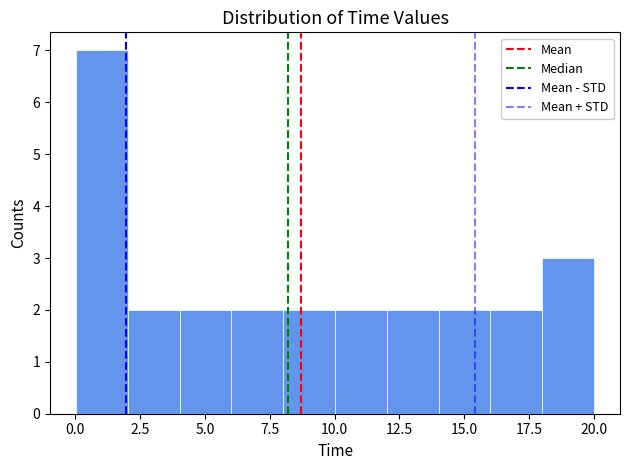

Around what value on the x-axis is the tallest bar? Give the approximate position of its centre, as read against the axis.

1.0